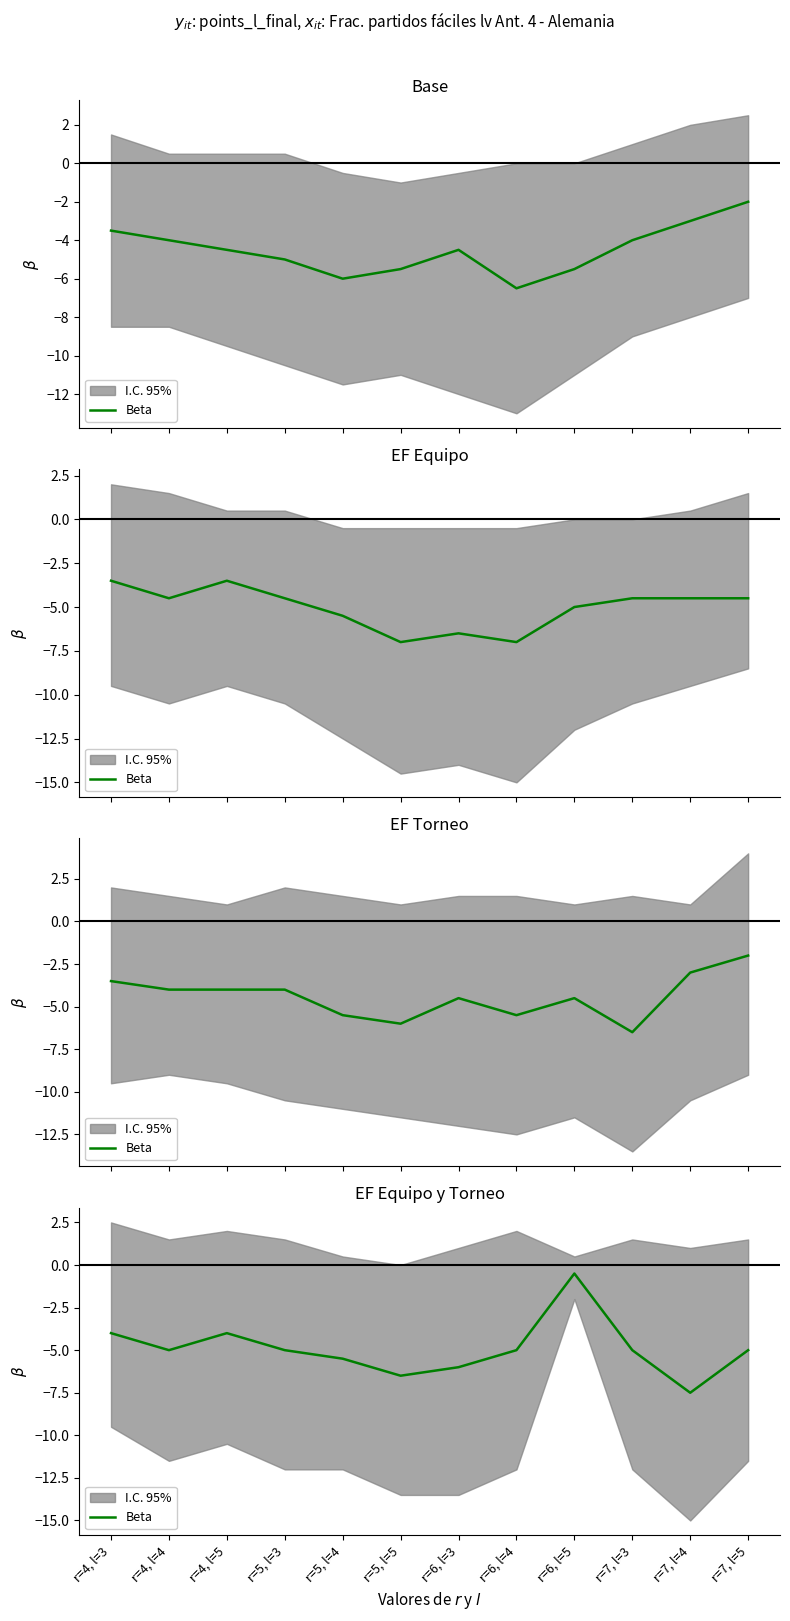

Is this an area chart (filled region under the line)?

No